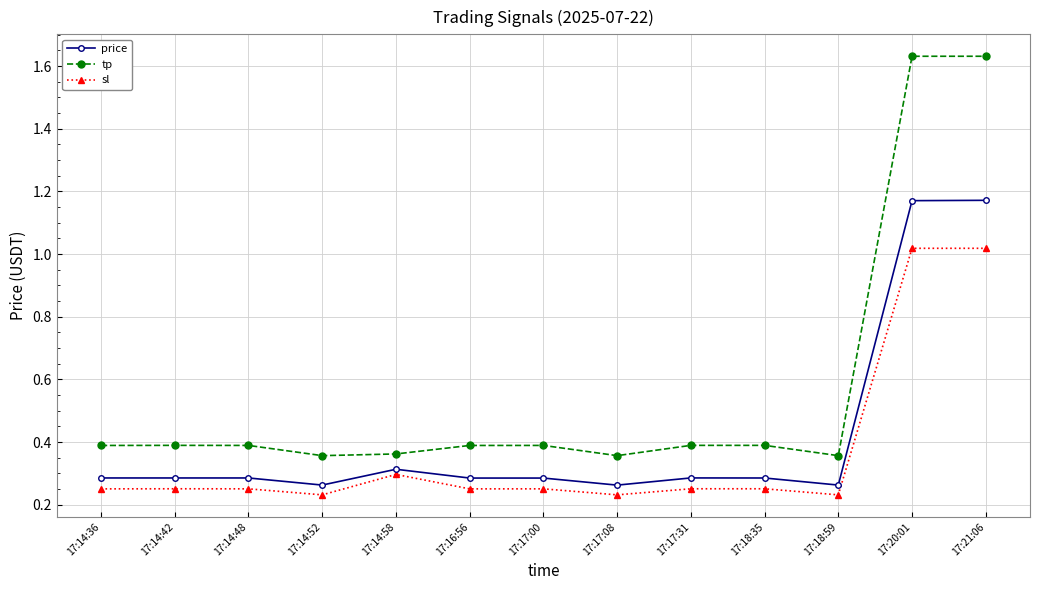

True or false: sl and tp intersect in this chart.

False